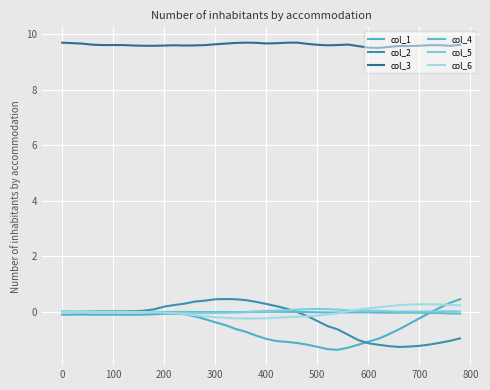

Reading left to right, what are all the values shown in this chart?

col_1: -0.1	-0.1	-0.1	-0.1	-0.1	-0.1	-0.1	-0.1	-0.1	-0.1	-0.1	-0.1	-0.1	-0.2	-0.3	-0.4	-0.5	-0.6	-0.7	-0.9	-1.0	-1.1	-1.1	-1.1	-1.2	-1.3	-1.3	-1.4	-1.3	-1.2	-1.1	-1.0	-0.8	-0.6	-0.4	-0.2	-0.0	0.1	0.3	0.5
col_2: -0.0	-0.0	-0.0	0.0	0.0	0.0	0.0	0.0	0.0	0.1	0.2	0.2	0.3	0.4	0.4	0.5	0.5	0.5	0.4	0.4	0.3	0.2	0.1	-0.0	-0.1	-0.3	-0.5	-0.6	-0.8	-1.0	-1.1	-1.2	-1.2	-1.3	-1.3	-1.2	-1.2	-1.1	-1.0	-1.0
col_3: 9.7	9.7	9.7	9.6	9.6	9.6	9.6	9.6	9.6	9.6	9.6	9.6	9.6	9.6	9.6	9.6	9.7	9.7	9.7	9.7	9.7	9.7	9.7	9.7	9.6	9.6	9.6	9.6	9.6	9.6	9.5	9.5	9.5	9.6	9.6	9.6	9.6	9.6	9.6	9.6
col_4: 0.0	0.0	0.0	0.0	0.0	0.0	0.0	0.0	-0.0	-0.0	-0.0	-0.0	-0.0	-0.0	-0.0	-0.0	-0.0	-0.0	-0.0	-0.0	0.0	-0.0	-0.0	-0.0	-0.0	-0.0	-0.0	-0.0	-0.0	-0.0	-0.0	-0.0	-0.0	-0.0	-0.0	-0.0	-0.0	-0.0	-0.1	-0.1
col_5: -0.0	-0.0	-0.0	-0.0	-0.0	-0.0	-0.0	-0.0	-0.0	-0.0	-0.0	-0.0	-0.0	-0.0	-0.0	-0.0	-0.0	-0.0	-0.0	0.0	0.0	0.0	0.1	0.1	0.1	0.1	0.1	0.1	0.1	0.0	0.0	0.0	0.0	0.0	0.0	0.0	0.0	0.0	0.0	0.0
col_6: -0.0	-0.0	-0.0	-0.0	-0.0	-0.0	-0.0	-0.0	-0.0	-0.0	-0.0	-0.1	-0.1	-0.1	-0.2	-0.2	-0.2	-0.2	-0.2	-0.2	-0.2	-0.2	-0.2	-0.2	-0.2	-0.1	-0.1	-0.1	0.0	0.1	0.1	0.2	0.2	0.2	0.3	0.3	0.3	0.3	0.2	0.2